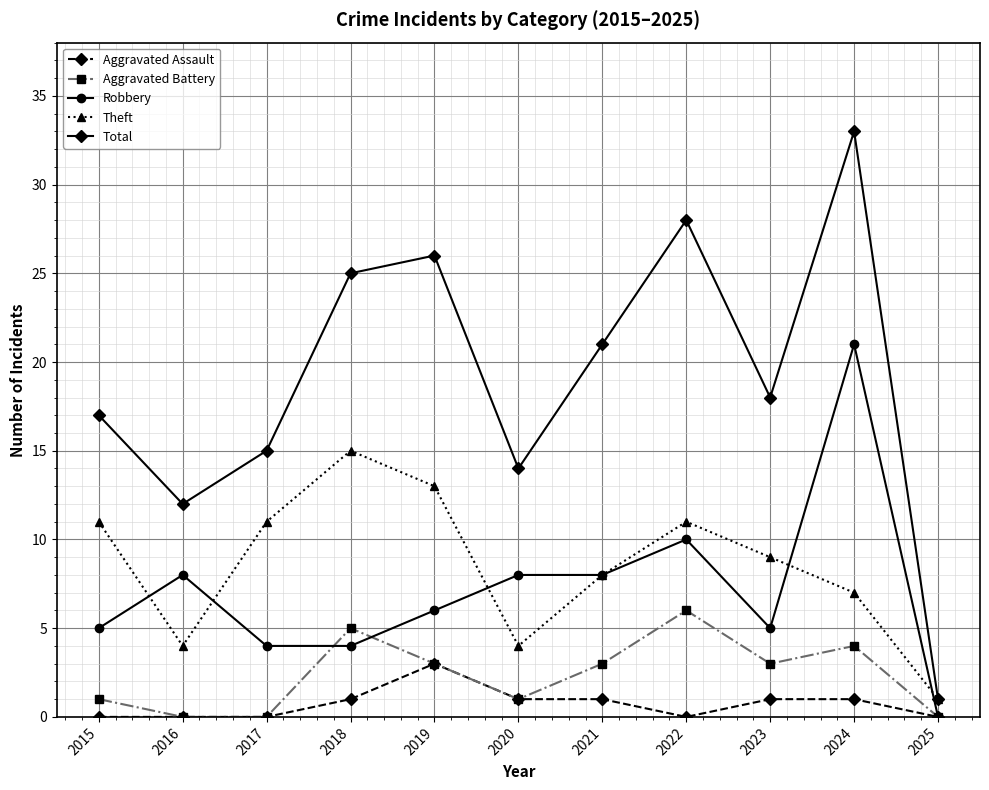

At which label is Theft closest to 8?

2021